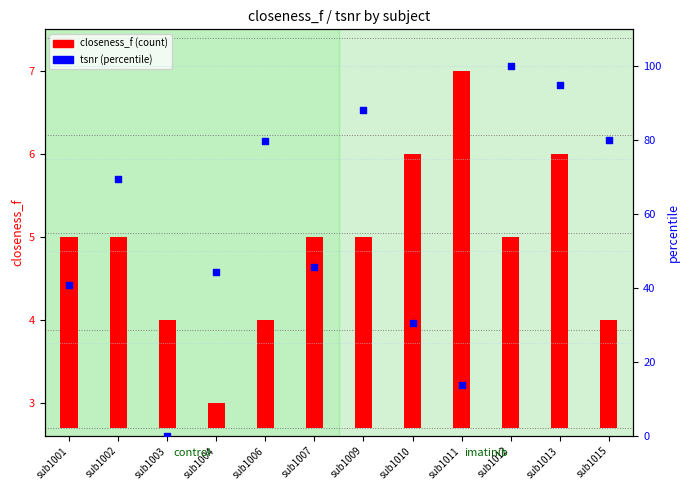

At which category is the sum across all series the highest?

sub1012